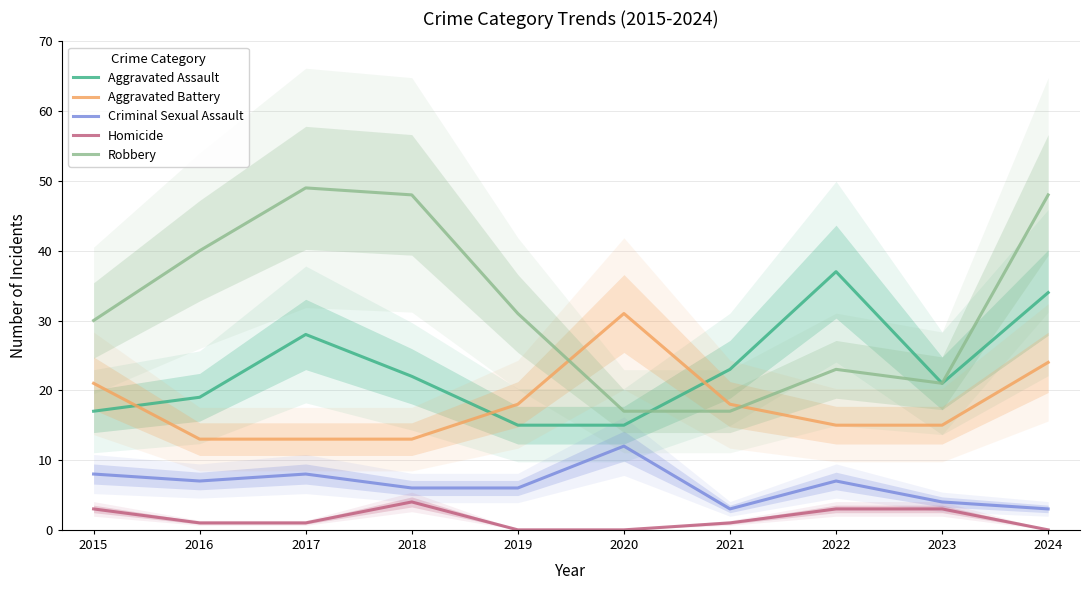

True or false: Aggravated Assault has a value of 23 at 2021.

True